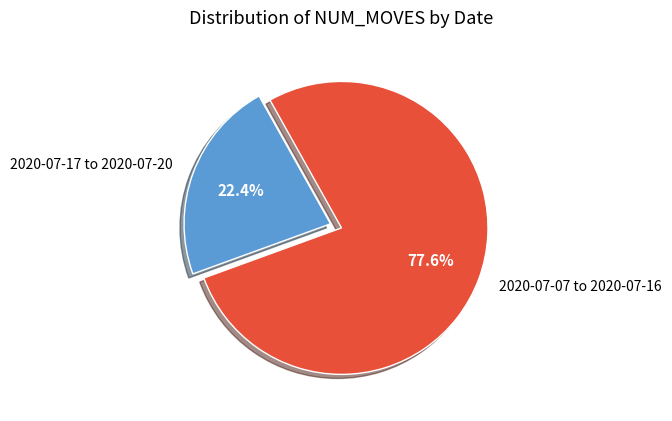

Combined, do 2020-07-17 to 2020-07-20 and 2020-07-07 to 2020-07-16 account for over 50%?

Yes